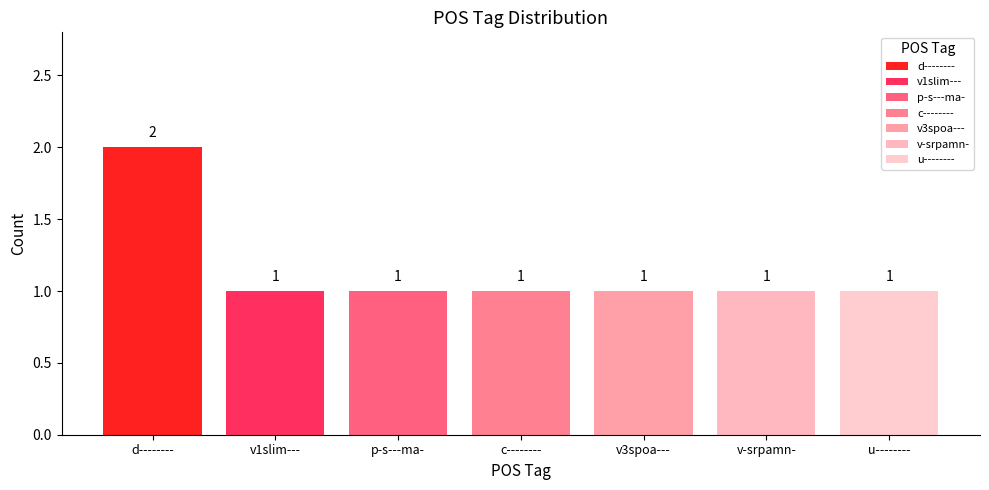

What is the value of the 6th bar from the left?

1